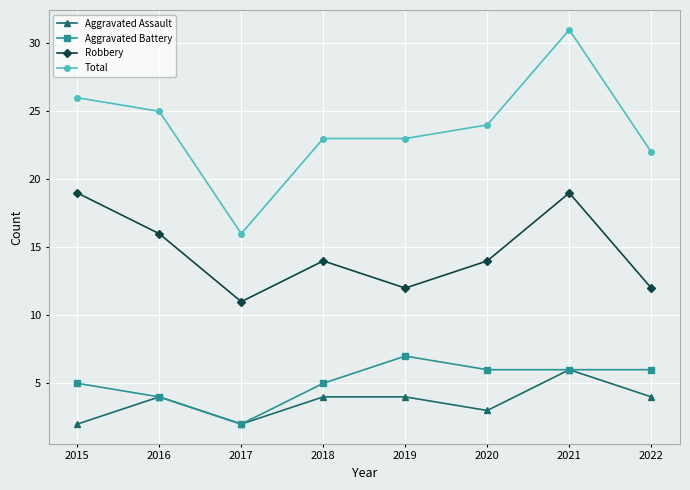

Which series changed the most between 2016 and 2022?

Robbery